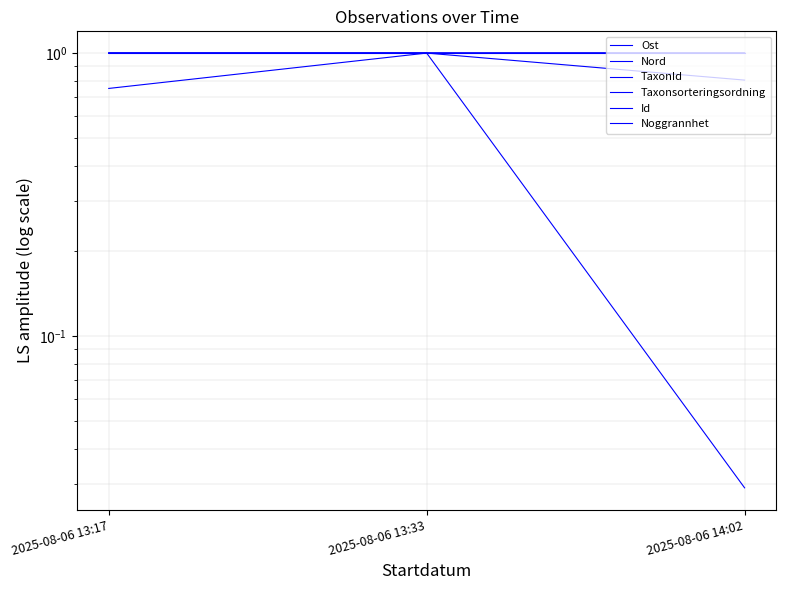

Reading left to right, list all the values displayed in this chart.

Ost: 2025-08-06 13:17=1.0	2025-08-06 13:33=1.0	2025-08-06 14:02=1.0
Nord: 2025-08-06 13:17=1.0	2025-08-06 13:33=1.0	2025-08-06 14:02=1.0
TaxonId: 2025-08-06 13:17=1.0	2025-08-06 13:33=1.0	2025-08-06 14:02=0.0
Taxonsorteringsordning: 2025-08-06 13:17=1.0	2025-08-06 13:33=1.0	2025-08-06 14:02=0.8
Id: 2025-08-06 13:17=1.0	2025-08-06 13:33=1.0	2025-08-06 14:02=1.0
Noggrannhet: 2025-08-06 13:17=0.8	2025-08-06 13:33=1.0	2025-08-06 14:02=1.0